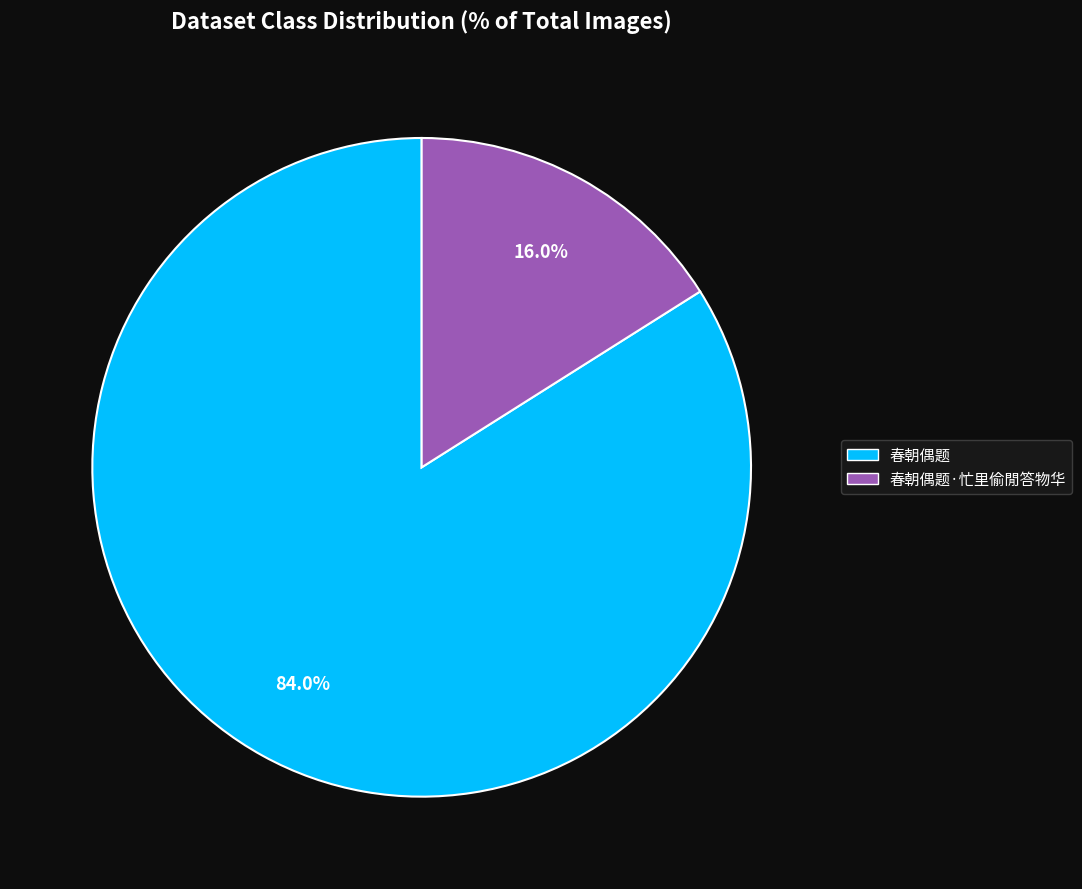

Count the number of slices in the pie.

2